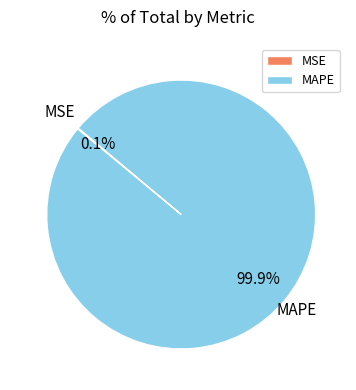

To the nearest percent, what is the difference between the largest and smallest slice percentages?

100%